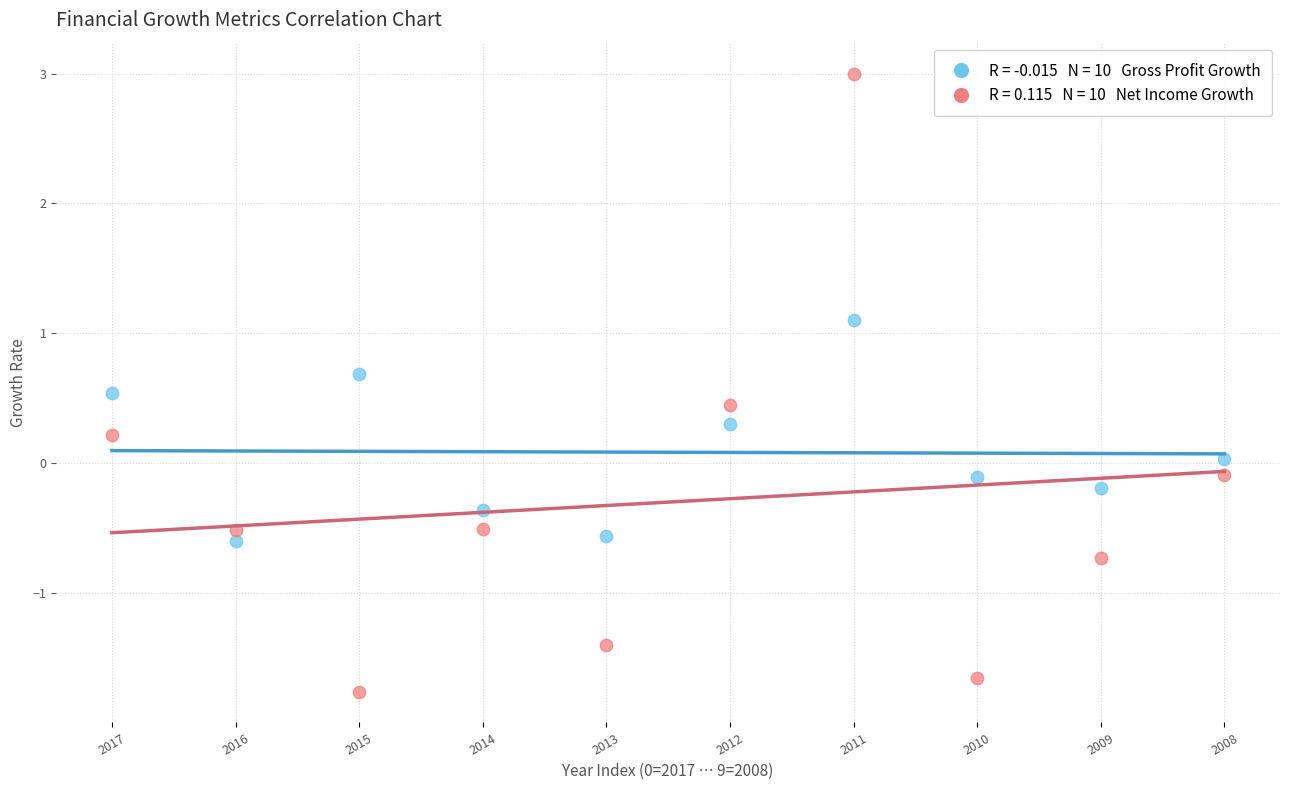

Across all data points, what is the range of Y values (max minus min)?

4.8